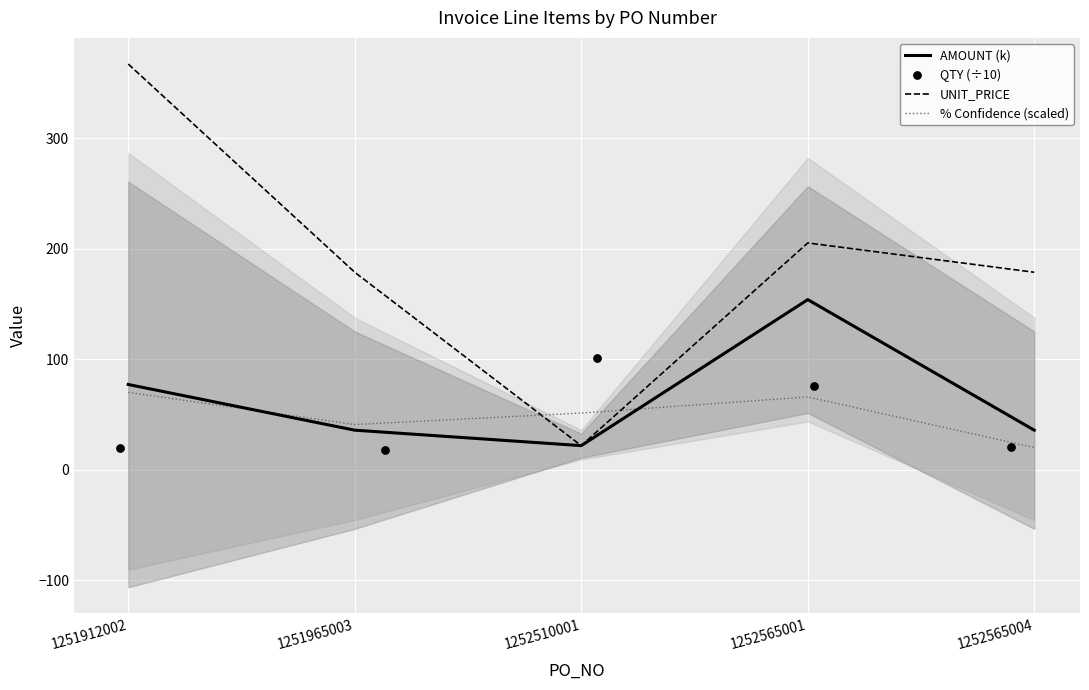

The AMOUNT (k) series shows 35.7 at 1252565004. True or false?

True